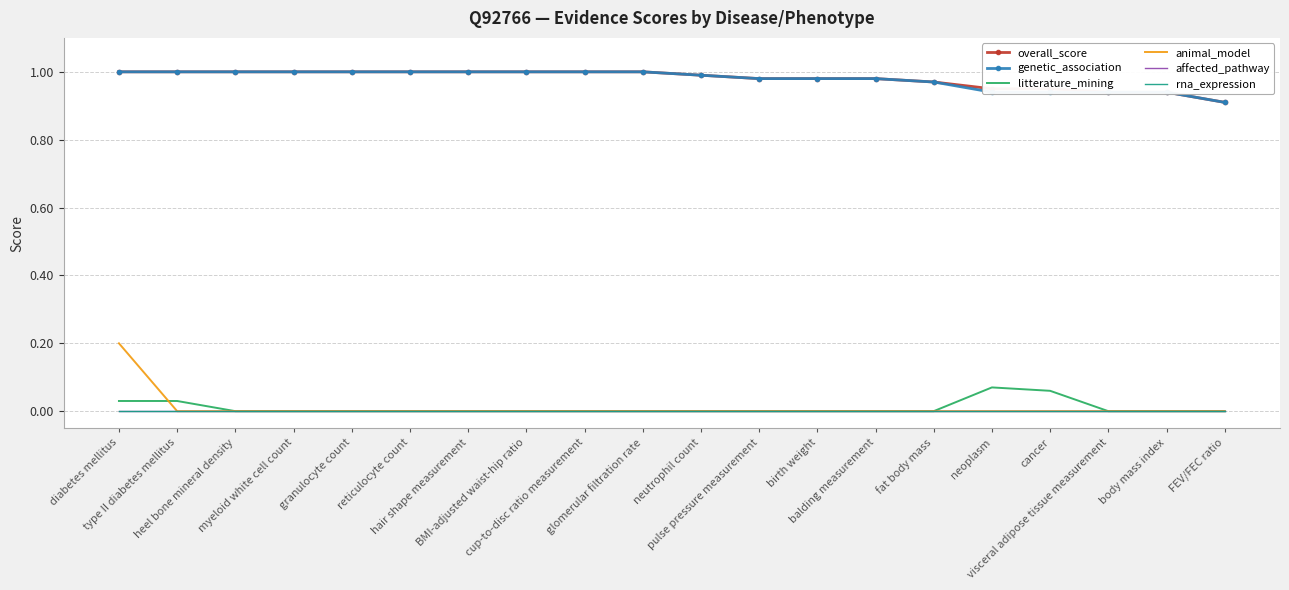

What is the highest value of the litterature_mining series?

0.1